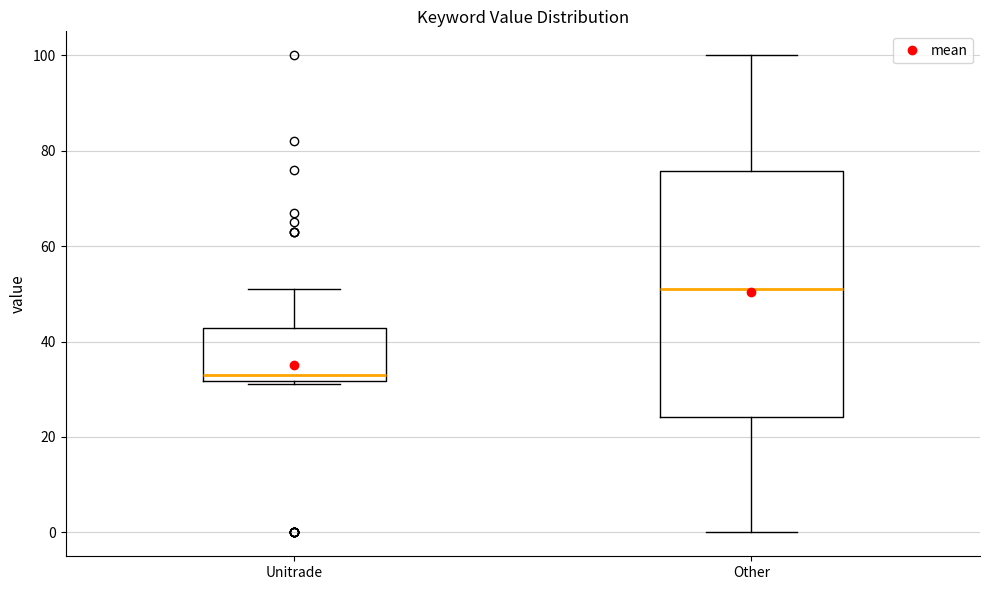

Where does the upper whisker of the box for Other end on the y-axis? The values are not printed on the chart, so give them approximately, as read against the axis.

100